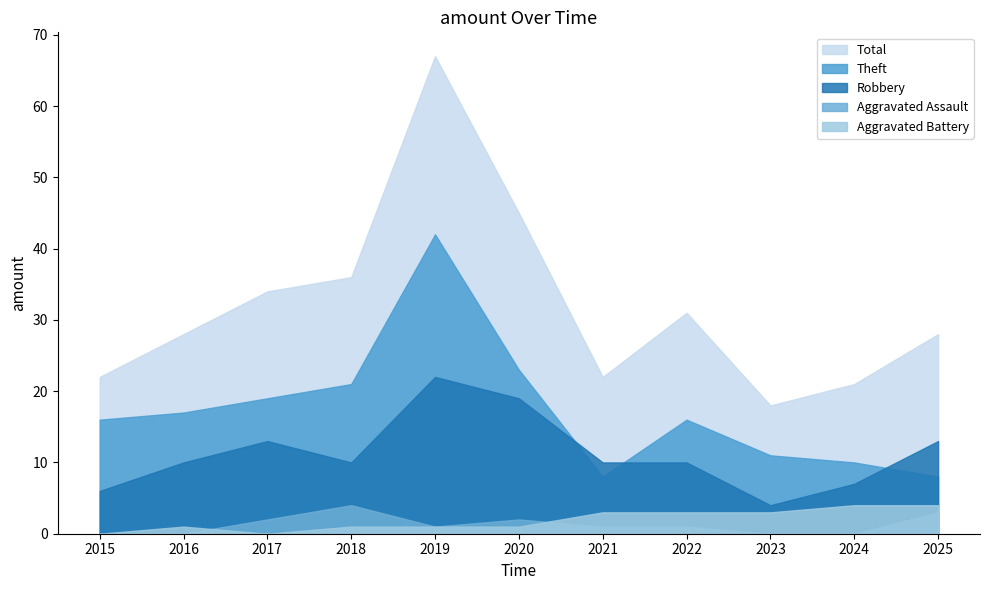

What is the difference between the second highest and second lowest values in the Theft series?

15